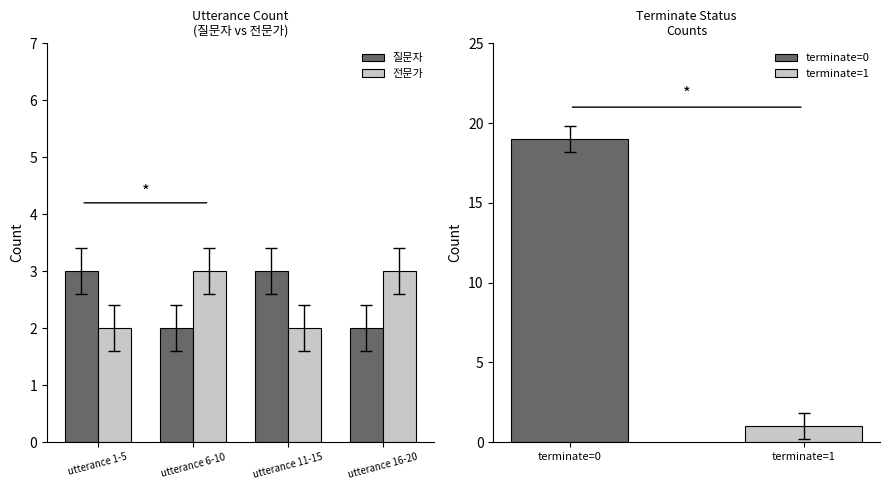

What is the label of the 2nd bar from the left?

utterance 6-10